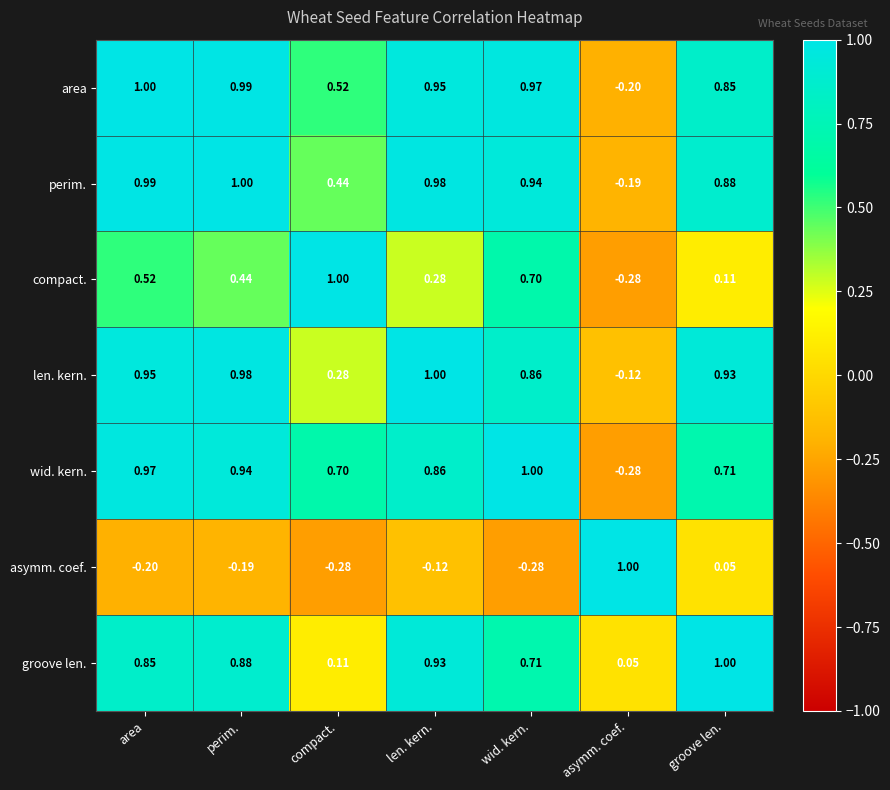

At which label does len. kern. first exceed 0?

area